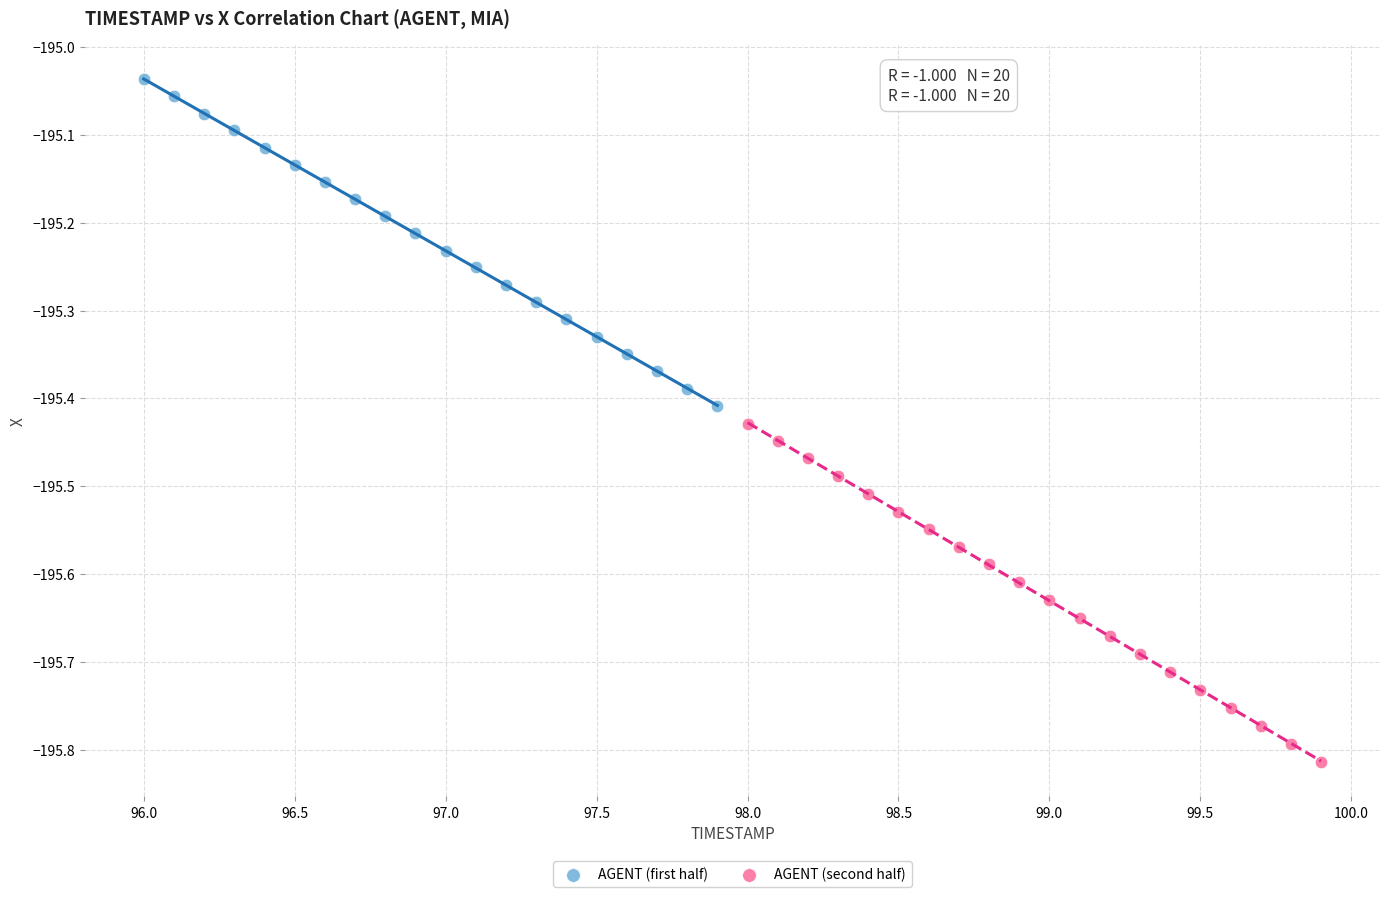

Which series has the widest spread of Y values?

AGENT (second half)